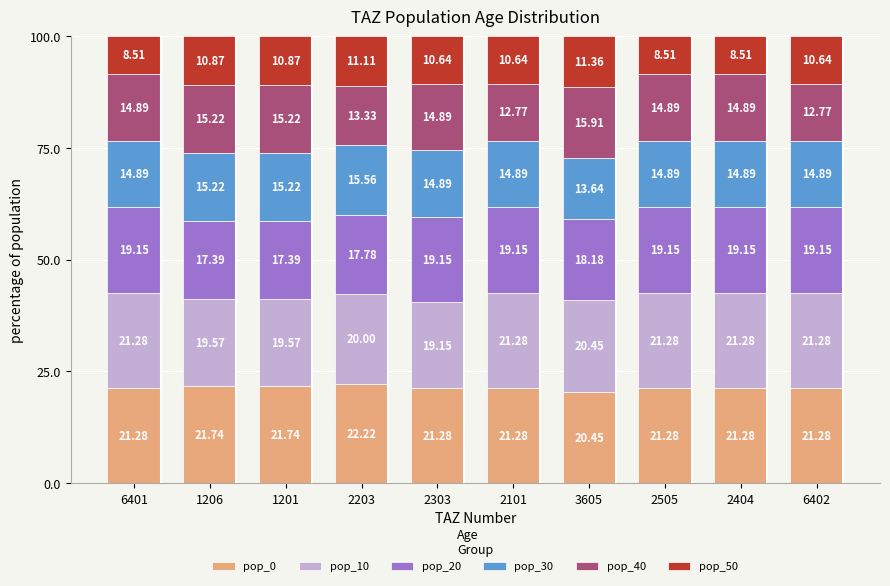

How many values in the pop_0 series exceed 21?

9